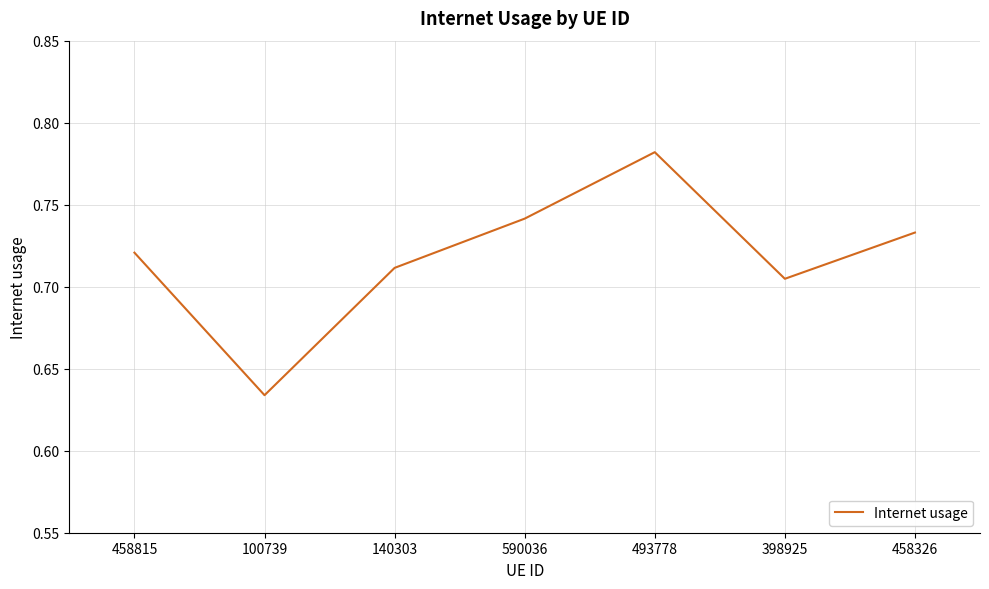

The chart shows a value of 1.2 at 493778. True or false?

False